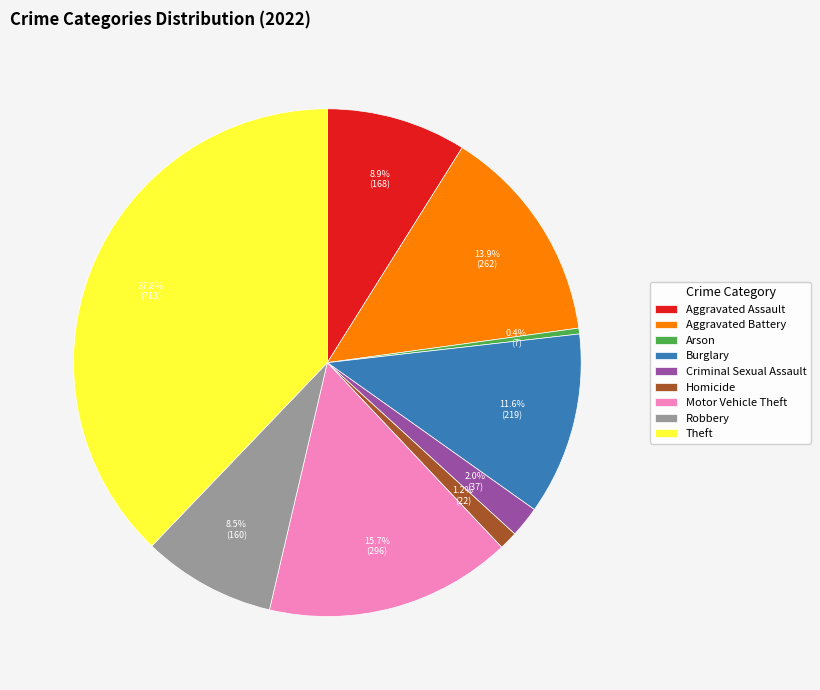

What is the smallest slice in the pie chart?

Arson